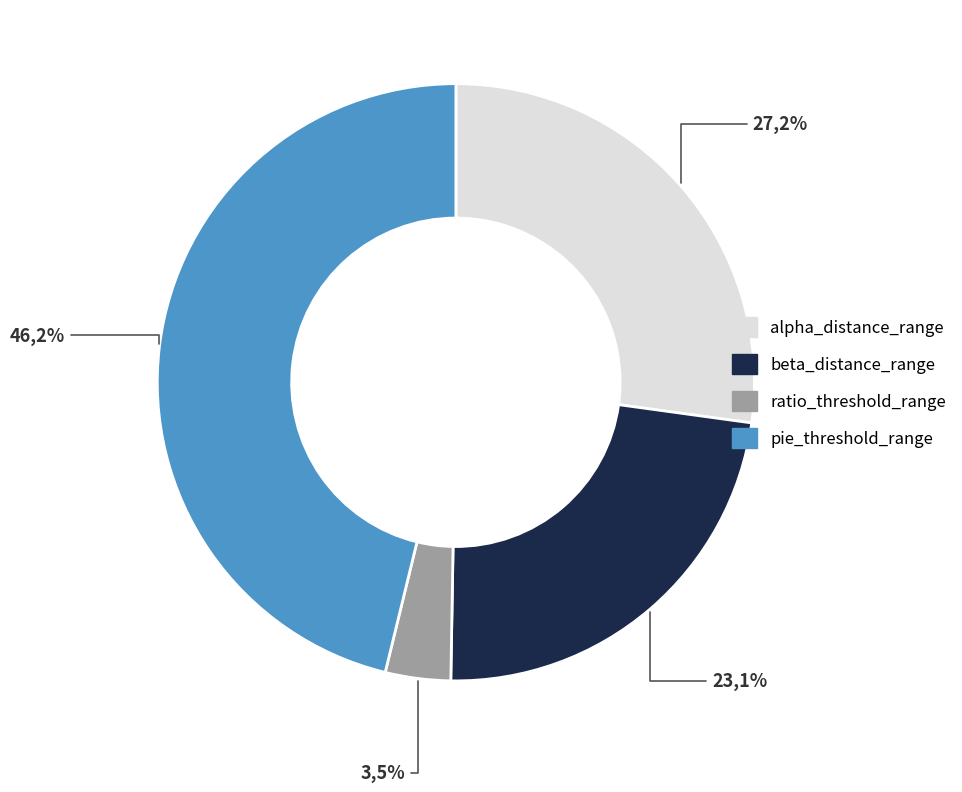

Rank the categories by value from highest to lowest.

pie_threshold_range, alpha_distance_range, beta_distance_range, ratio_threshold_range